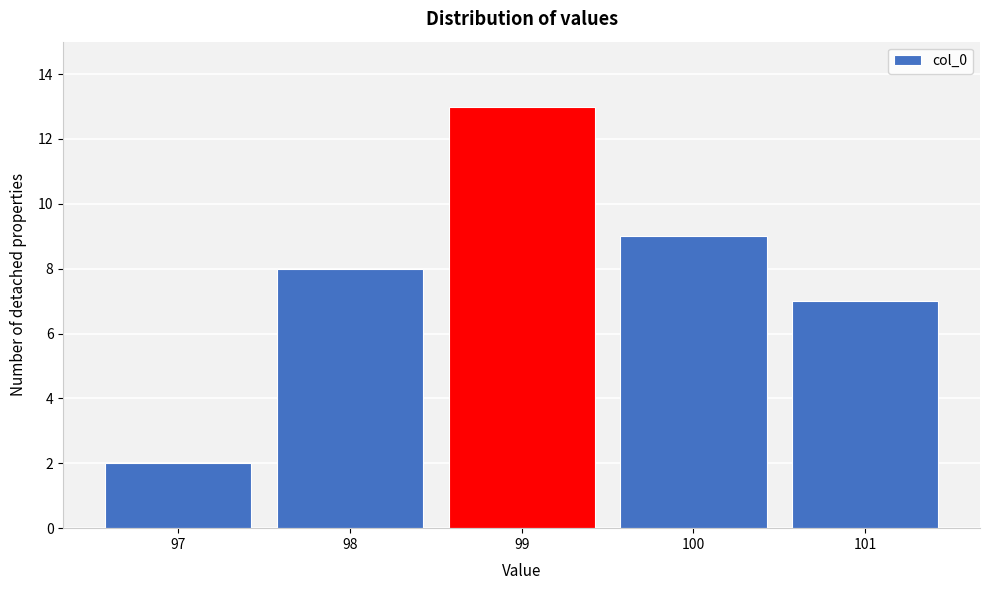

Reading left to right, transcribe all the data shown in this chart.

2	8	13	9	7